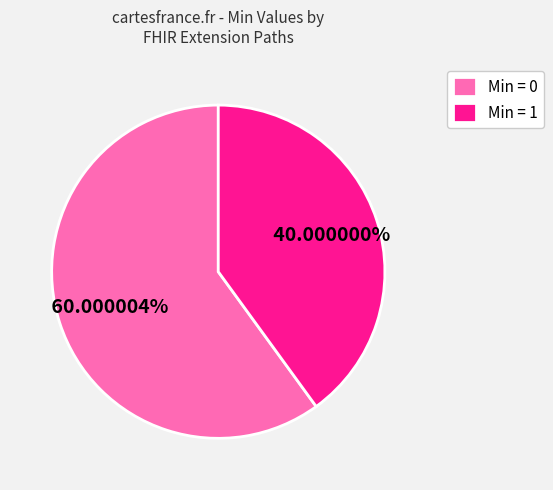

What is the majority slice?

Min = 0